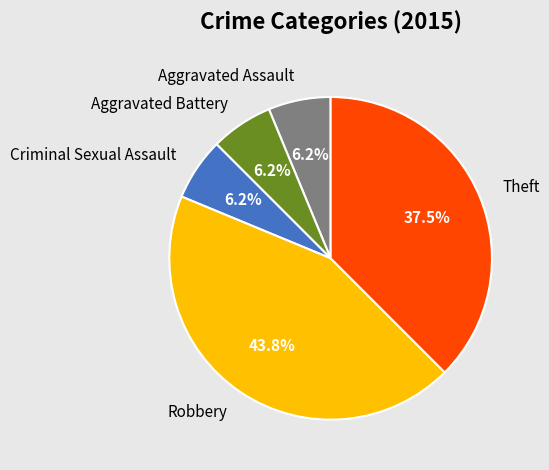

Do Robbery and Theft together represent more than half of the pie?

Yes